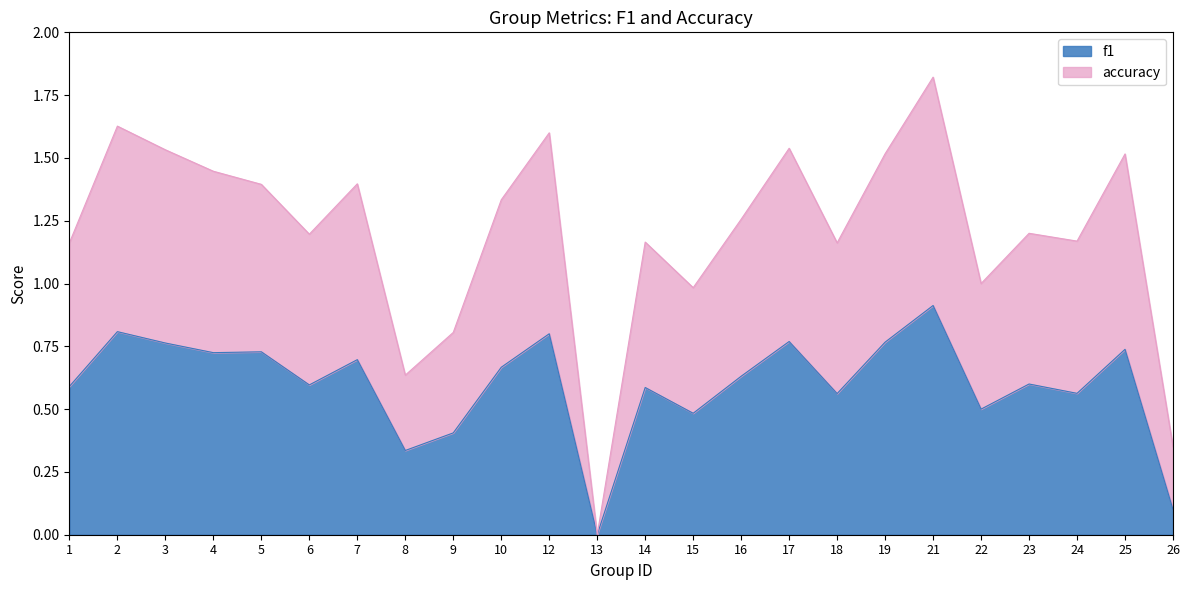

True or false: accuracy and f1 cross at least once.

False